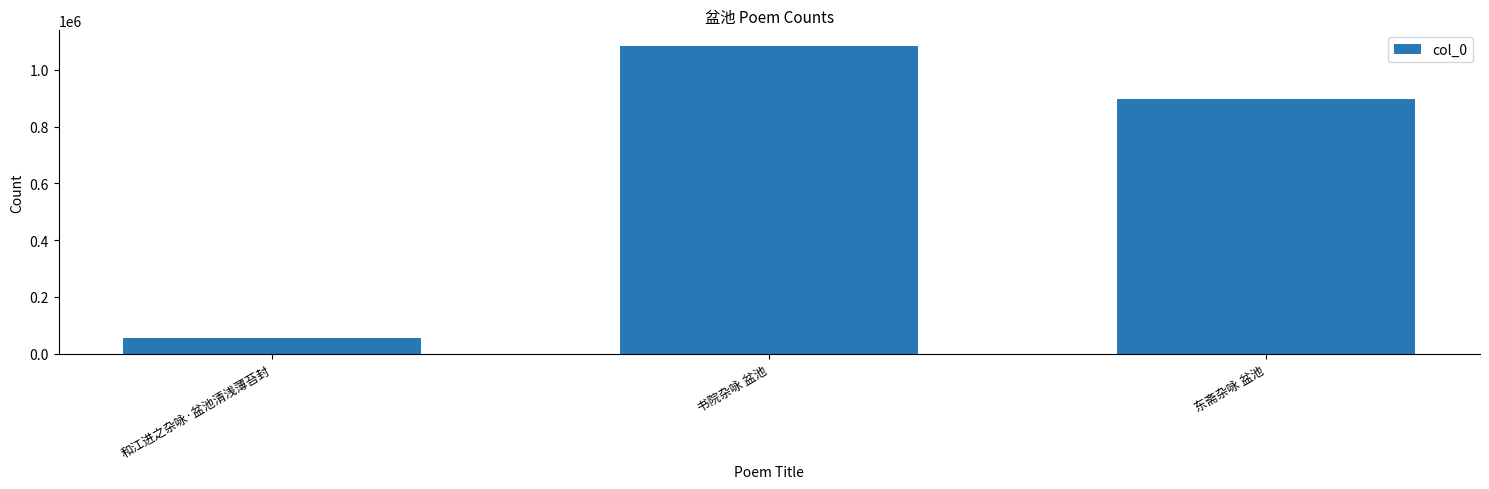

Reading left to right, what are all the values shown in this chart?

54032	1084614	896231